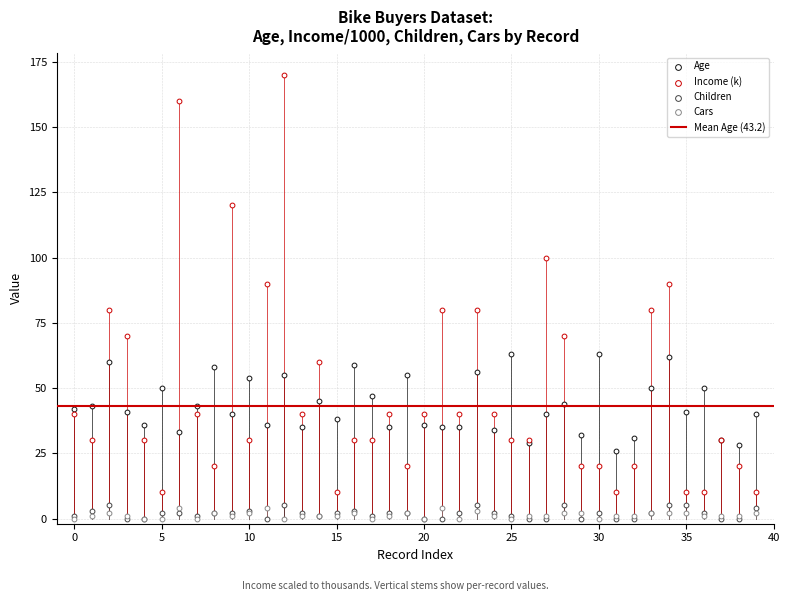

Which series contains the lowest Y value?

Children